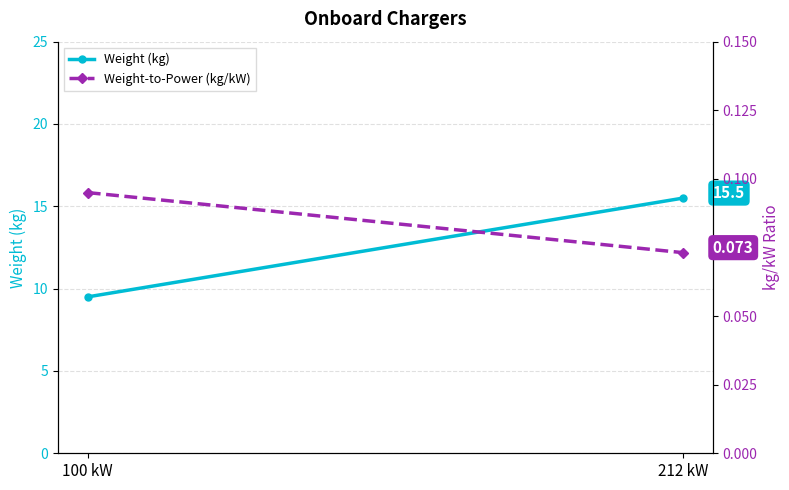

Count the number of categories in the chart.

2